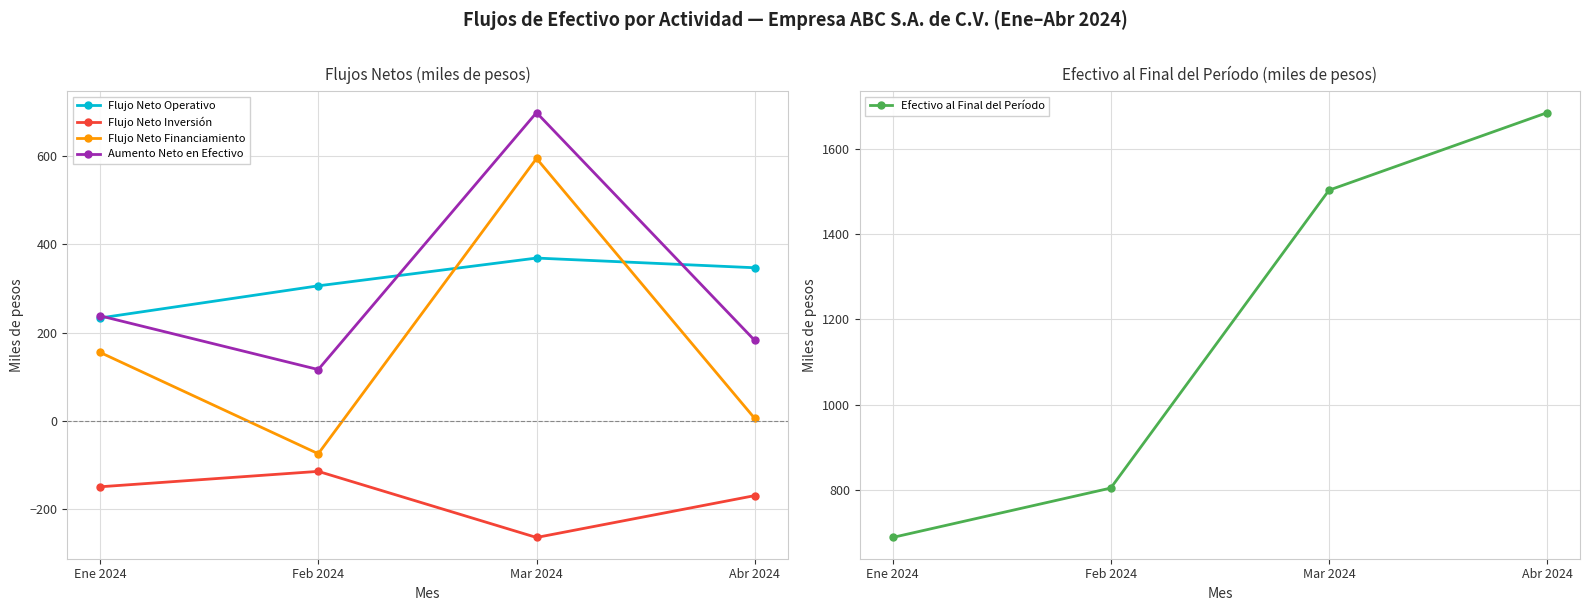

What is the value of the Flujo Neto Operativo point at the 2nd from the left?

306